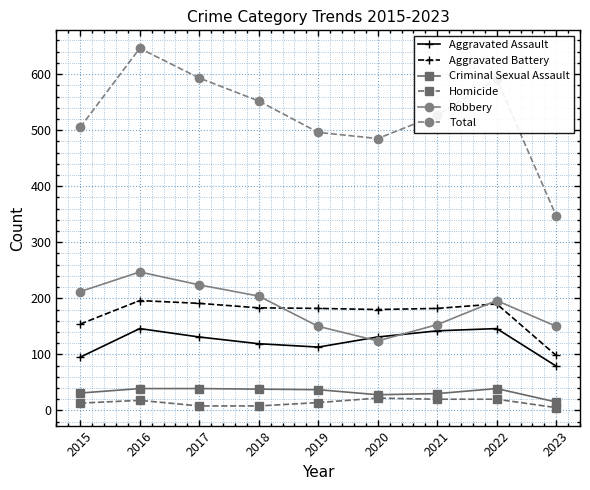

True or false: Total has a value of 765 at 2015.

False